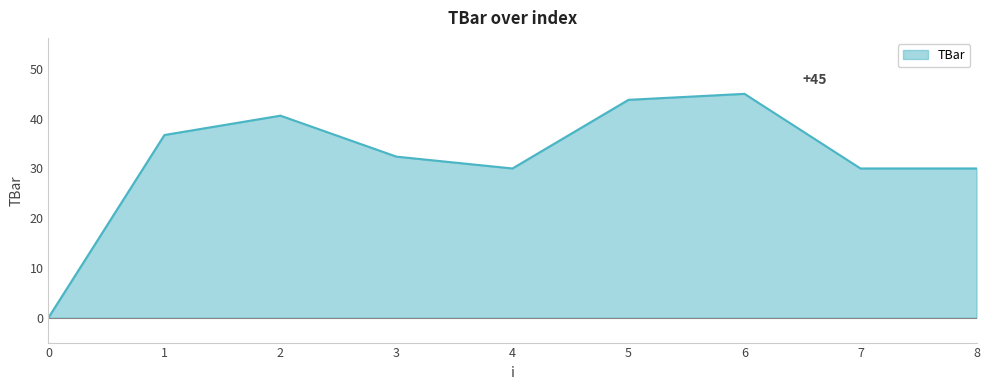

Reading left to right, transcribe all the data shown in this chart.

0.0	36.7	40.6	32.4	30.0	43.8	45.0	30.0	30.0